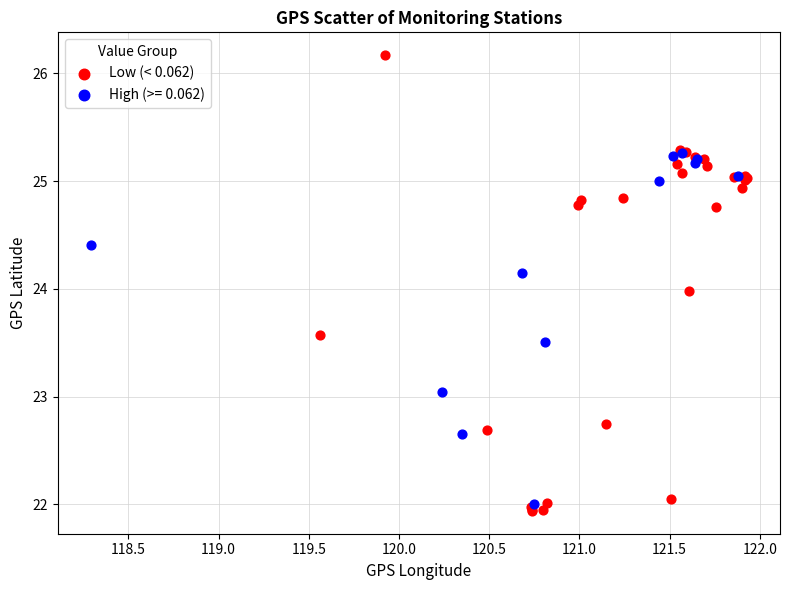

Which series contains the highest Y value?

Low (< 0.062)